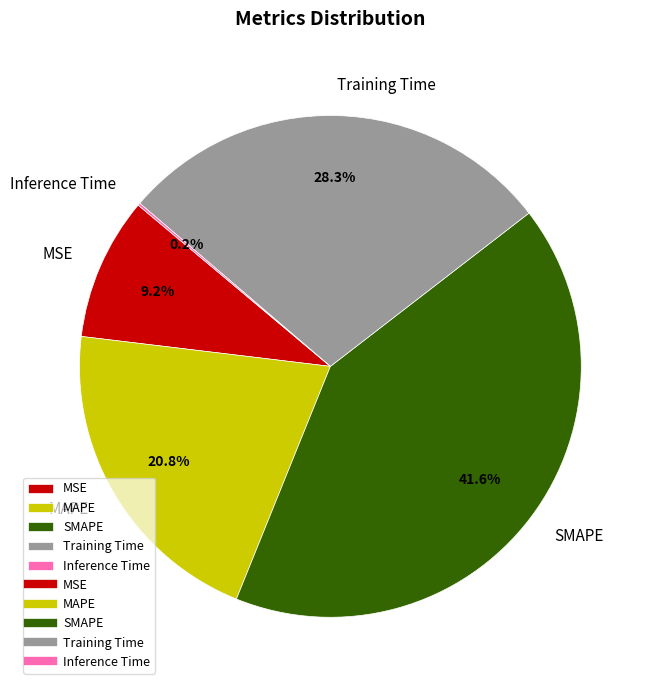

To the nearest percent, what is the average slice percentage?

20%